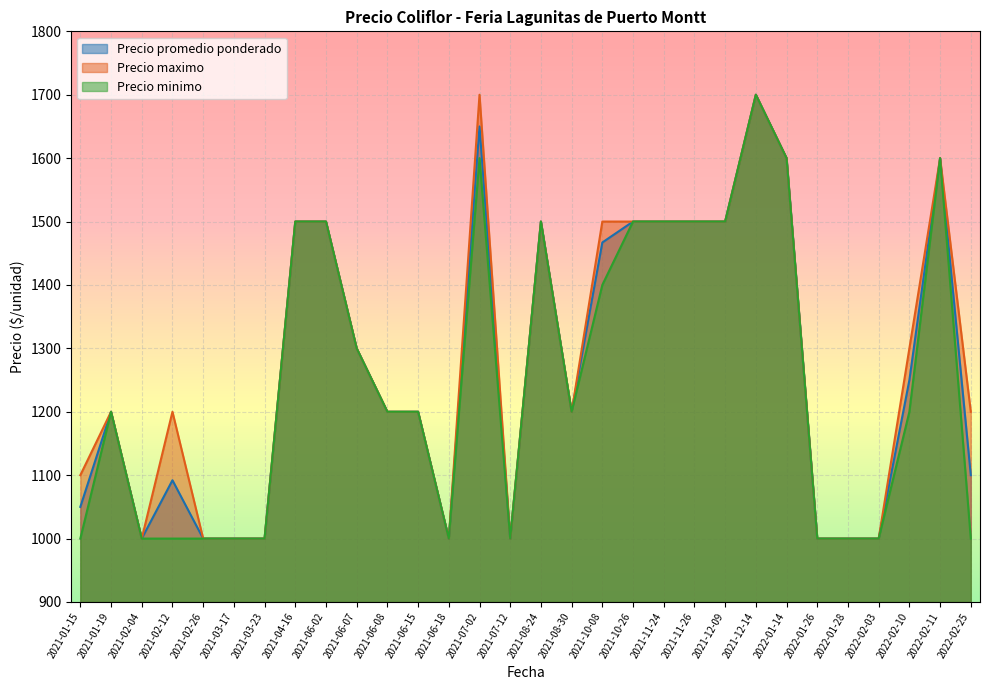

Reading left to right, what are all the values shown in this chart?

Precio promedio ponderado: 1050	1200	1000	1092	1000	1000	1000	1500	1500	1300	1200	1200	1000	1650	1000	1500	1200	1467	1500	1500	1500	1500	1700	1600	1000	1000	1000	1250	1600	1100
Precio maximo: 1100	1200	1000	1200	1000	1000	1000	1500	1500	1300	1200	1200	1000	1700	1000	1500	1200	1500	1500	1500	1500	1500	1700	1600	1000	1000	1000	1300	1600	1200
Precio minimo: 1000	1200	1000	1000	1000	1000	1000	1500	1500	1300	1200	1200	1000	1600	1000	1500	1200	1400	1500	1500	1500	1500	1700	1600	1000	1000	1000	1200	1600	1000